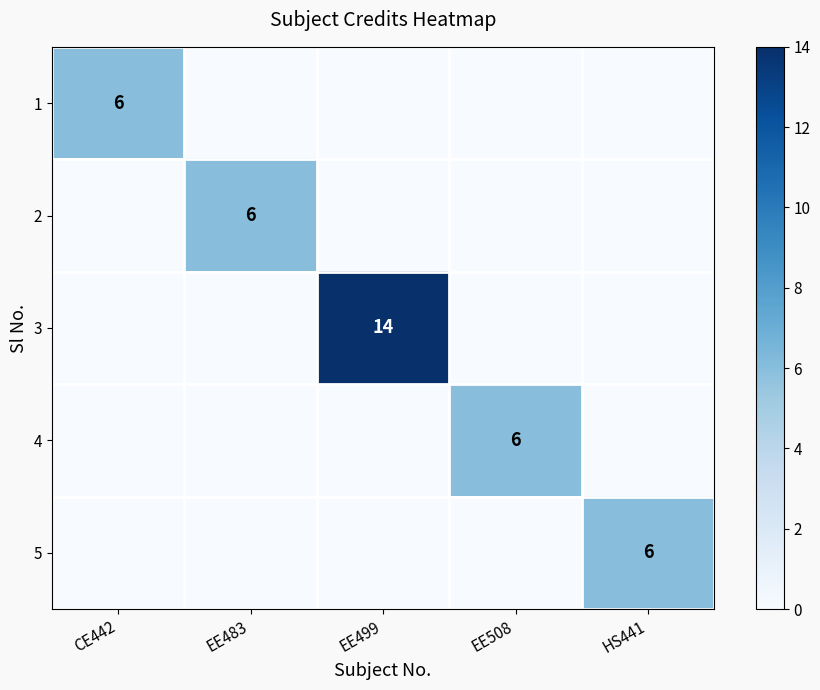

True or false: 4 has a value of 2 at EE508.

False